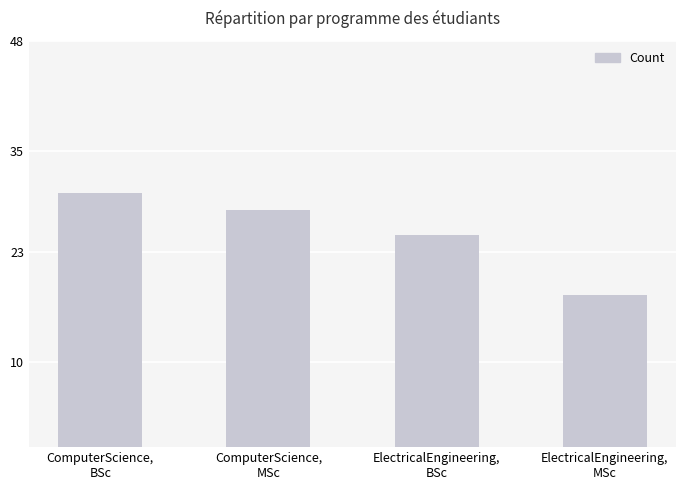

Between ComputerScience,
BSc and ElectricalEngineering,
MSc, which is larger?

ComputerScience,
BSc